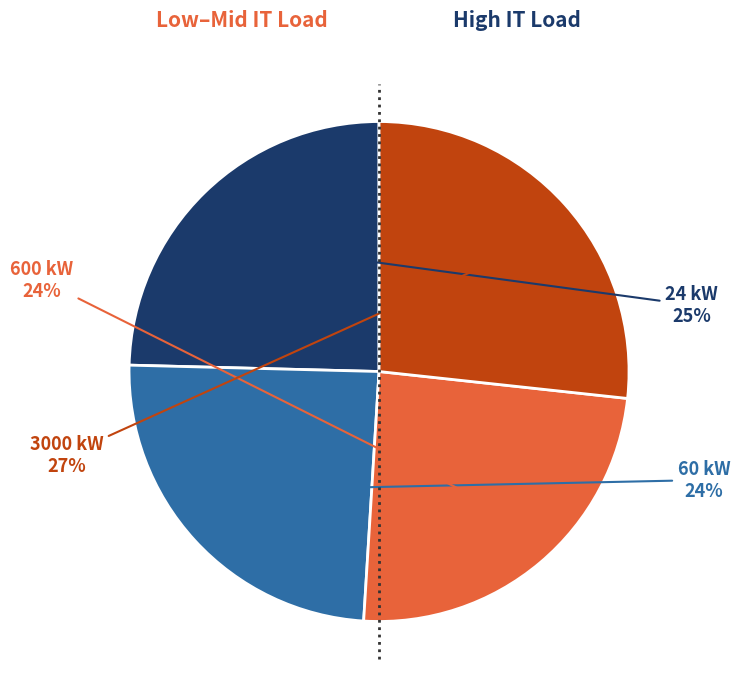

Does any single category account for the majority?

No